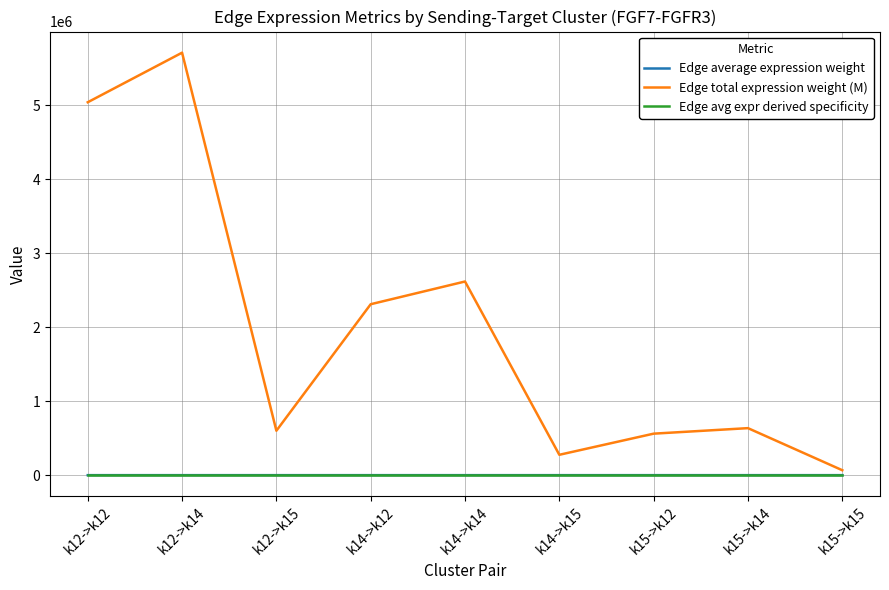

How many series are shown in this chart?

3